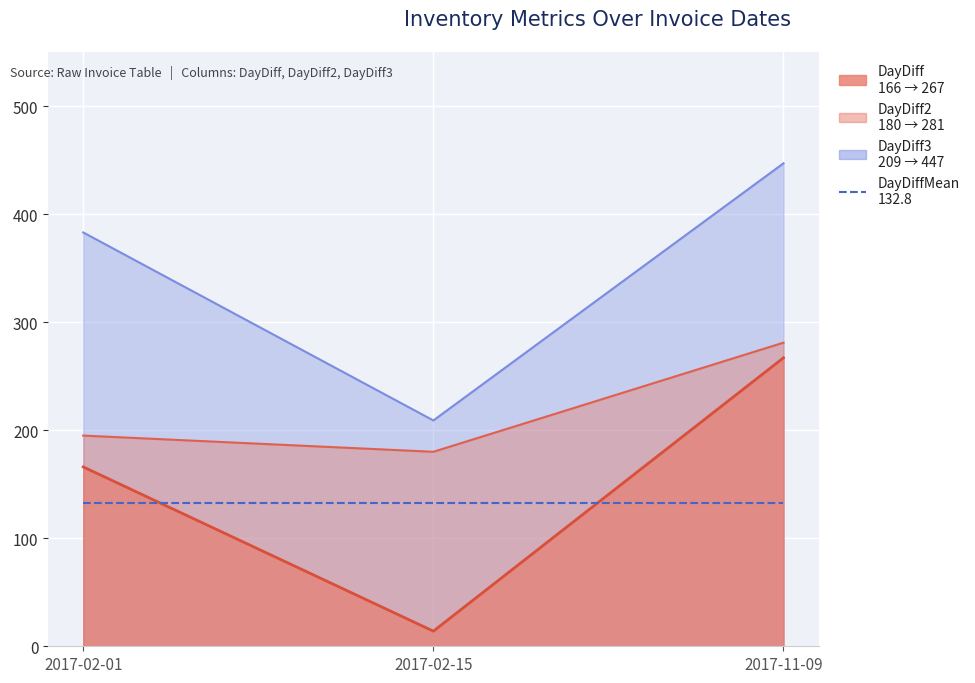

Reading right to left, what are all the values shown in this chart?

DayDiff: 2017-11-09=267	2017-02-15=14	2017-02-01=166
DayDiff2: 2017-11-09=281	2017-02-15=180	2017-02-01=195
DayDiff3: 2017-11-09=447	2017-02-15=209	2017-02-01=383